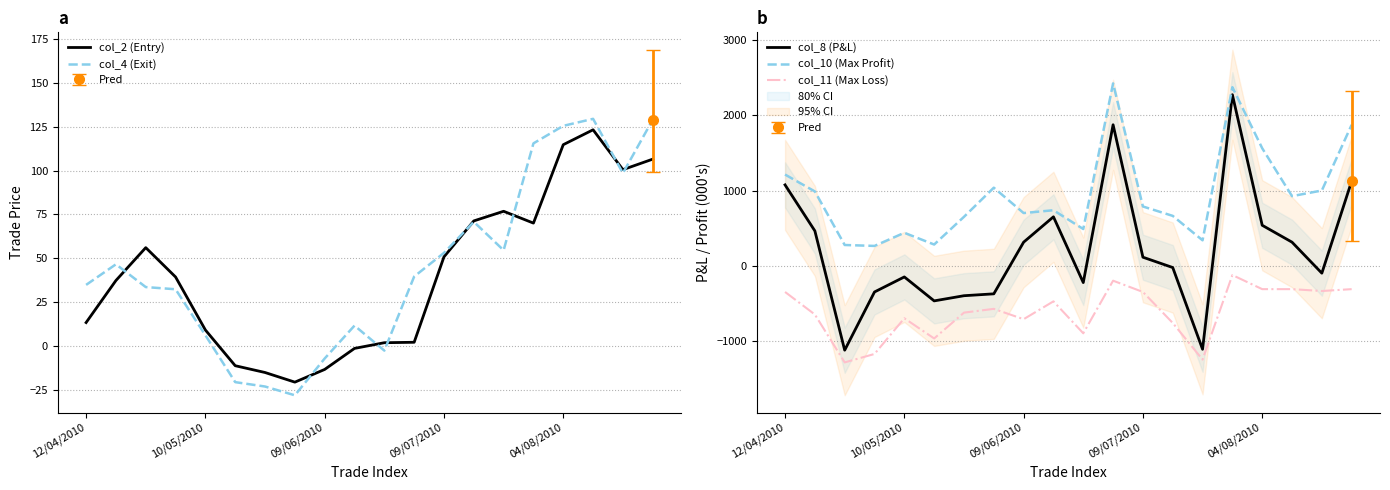

List the series in order of their peak value, lowest first.

col_11 (Max Loss), col_2 (Entry), col_4 (Exit), col_8 (P&L), col_10 (Max Profit)